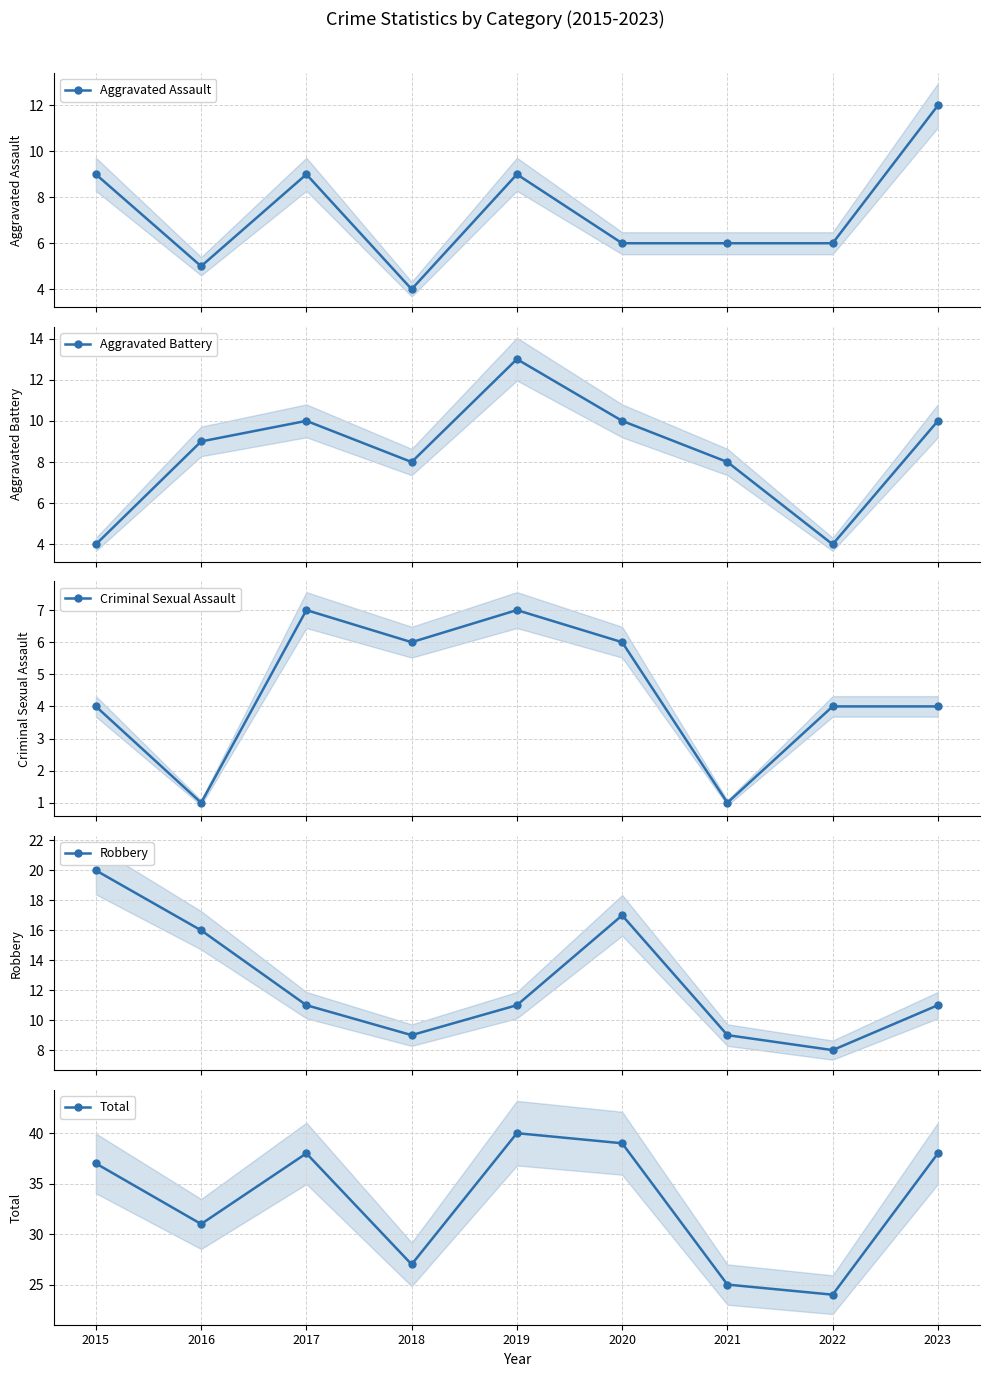

How many distinct data groups are displayed?

5